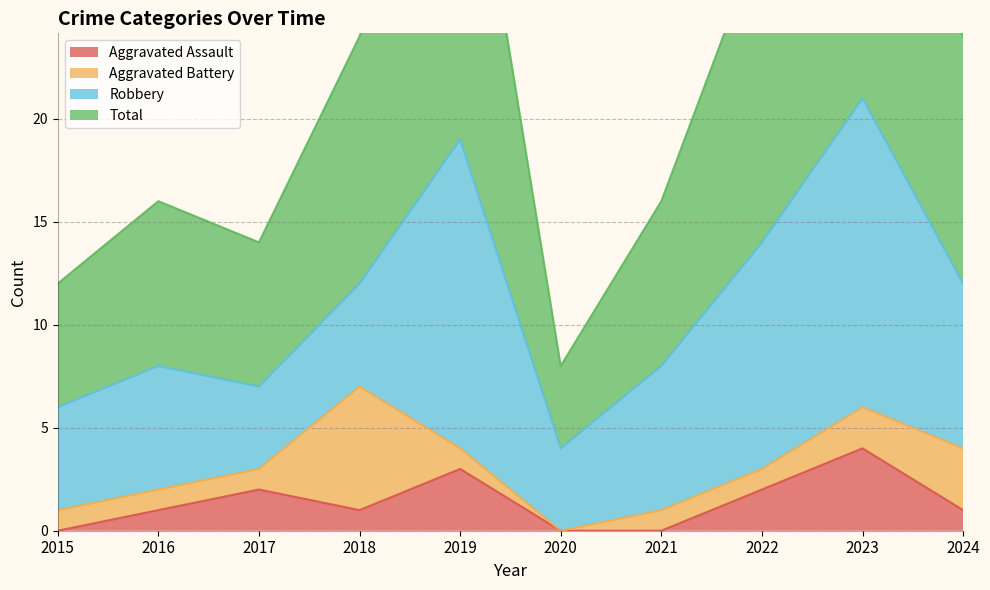

The value of Aggravated Assault at 2023 is 1. True or false?

False